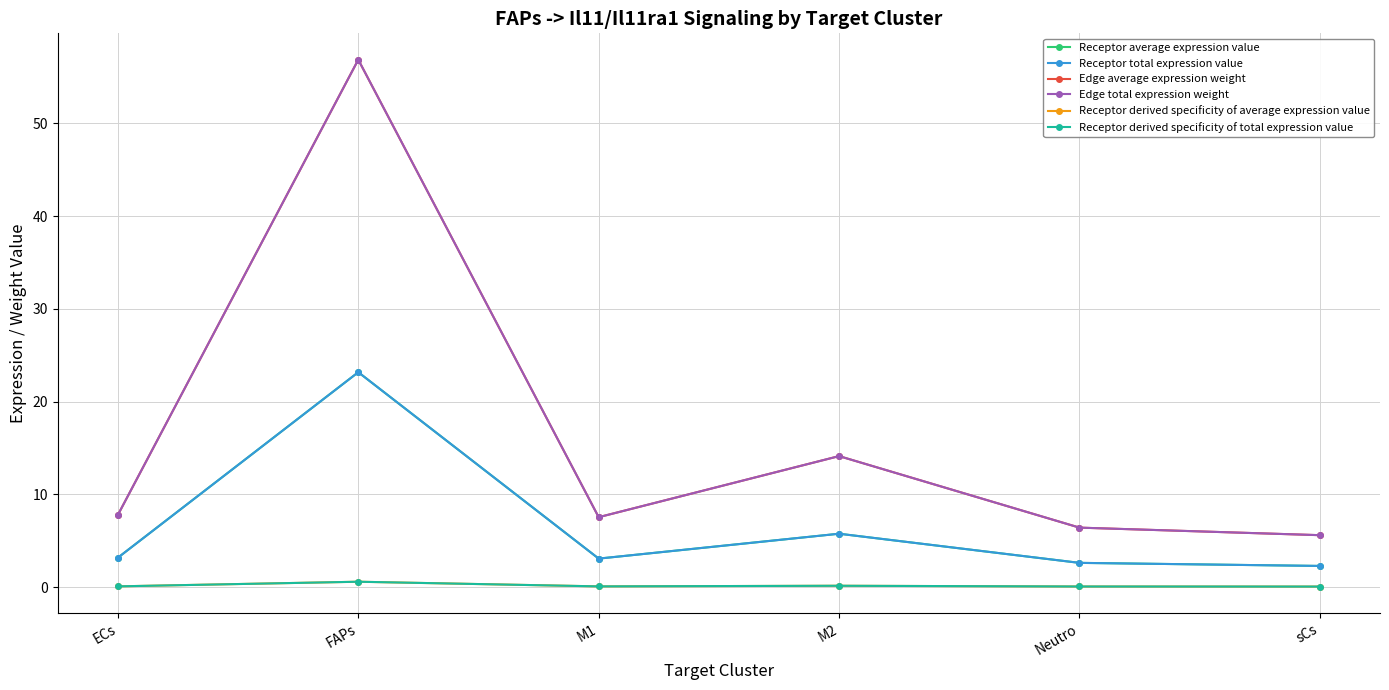

Which series has the largest range (max minus min)?

Edge average expression weight